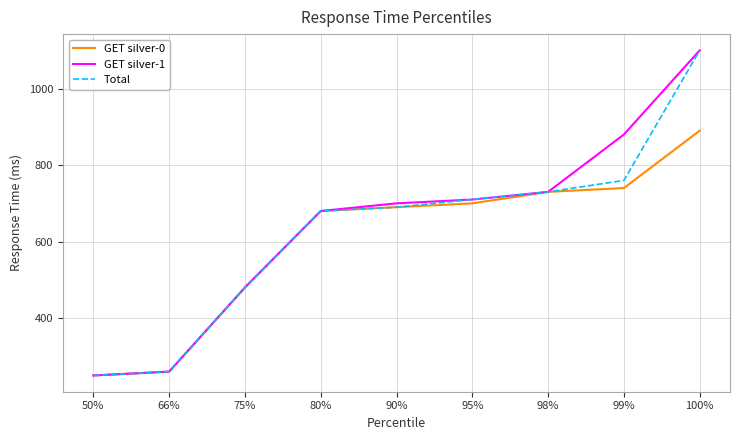

At which label does Total reach its peak?

100%